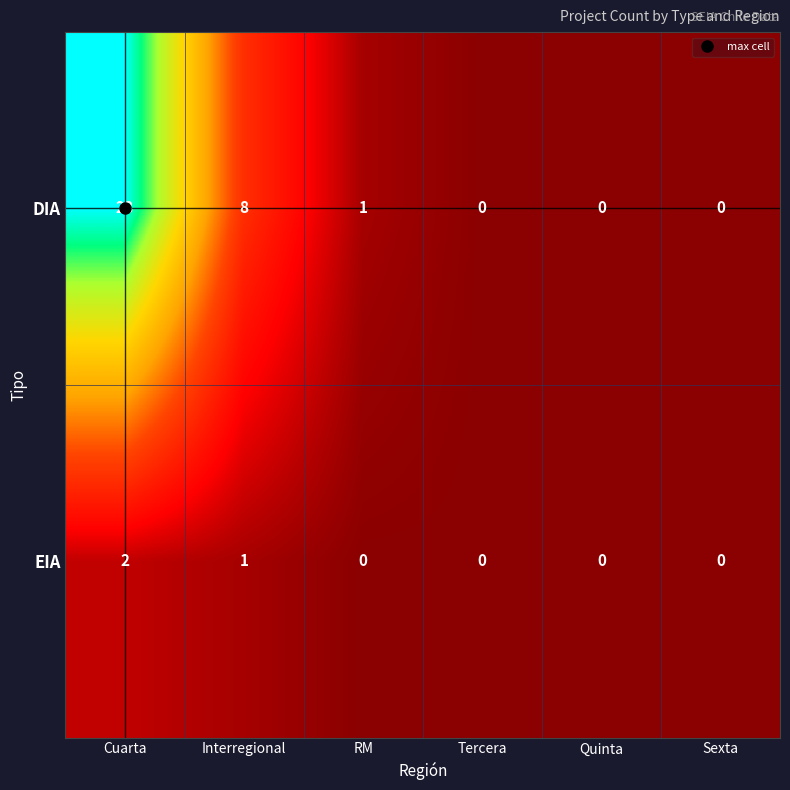

What is the total value across all series at Interregional?

9